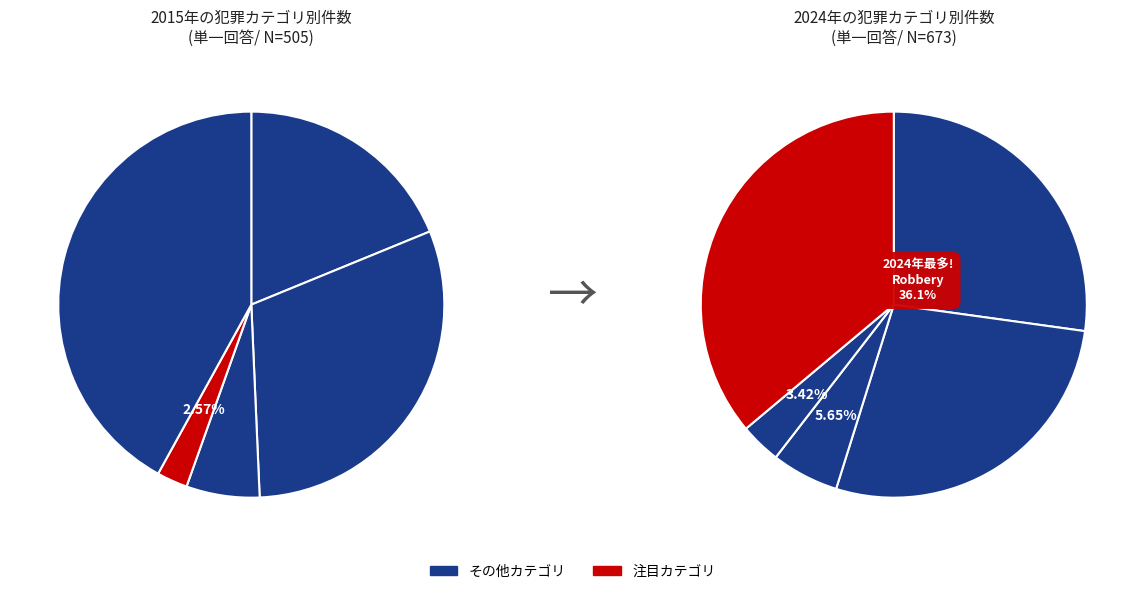

What percentage is the 4 slice, to the nearest percent?

42%